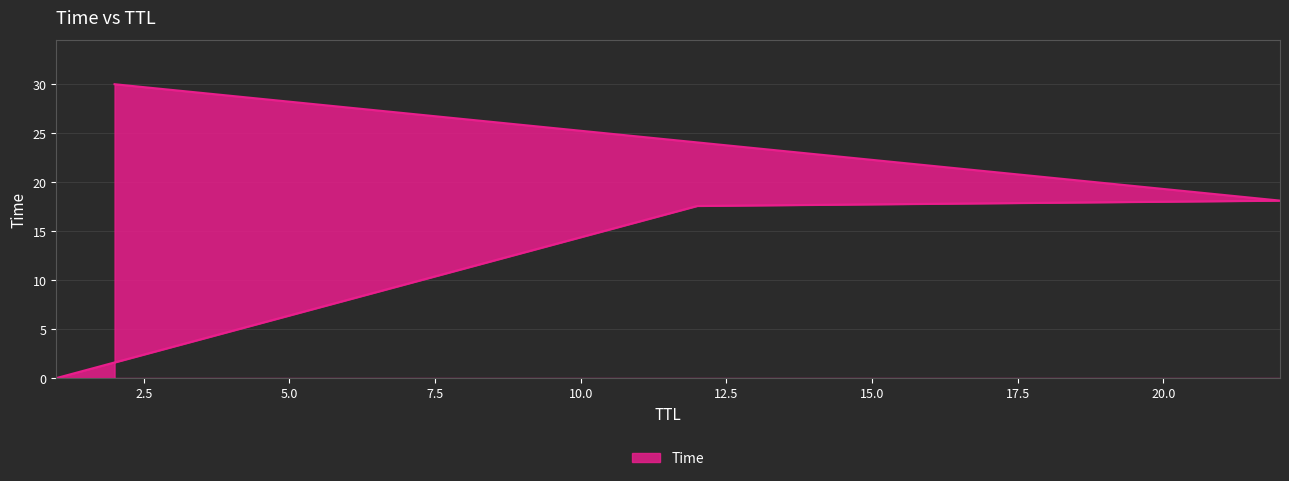

The value at 2 is 42.0. True or false?

False